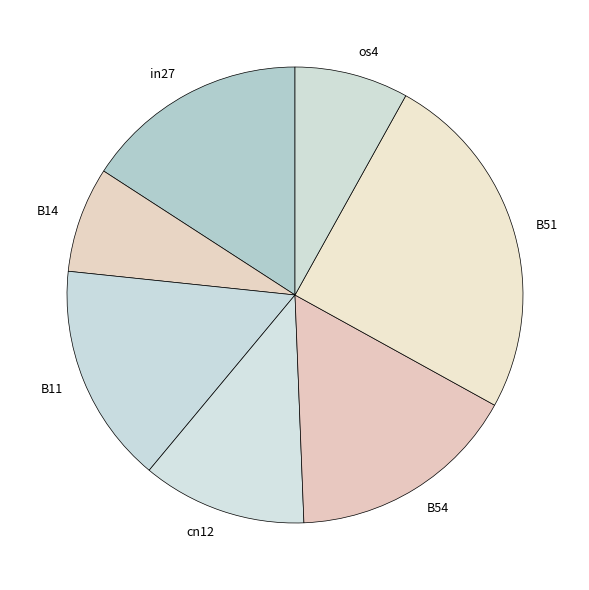

Which slice is the largest?

B51